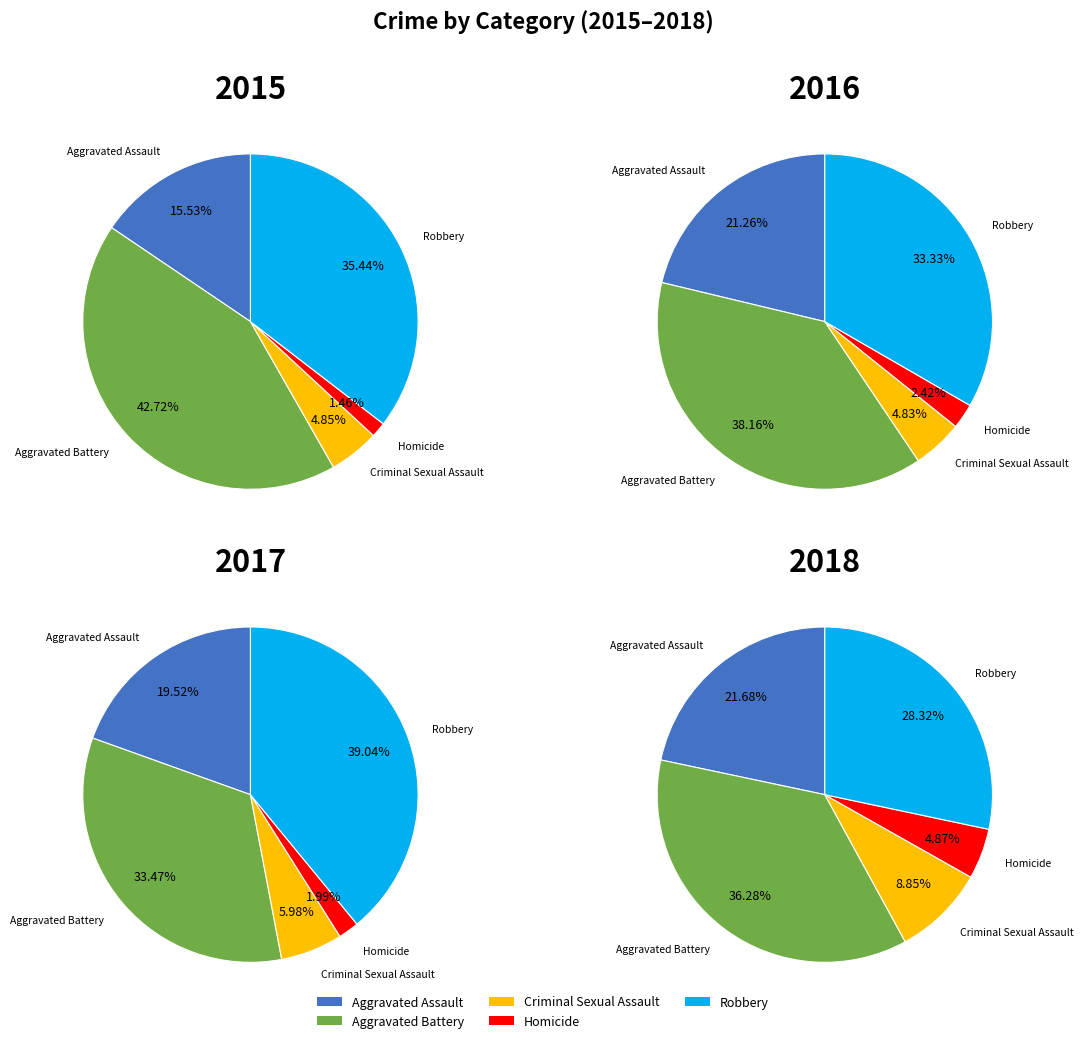

Count the number of slices in the pie.

5